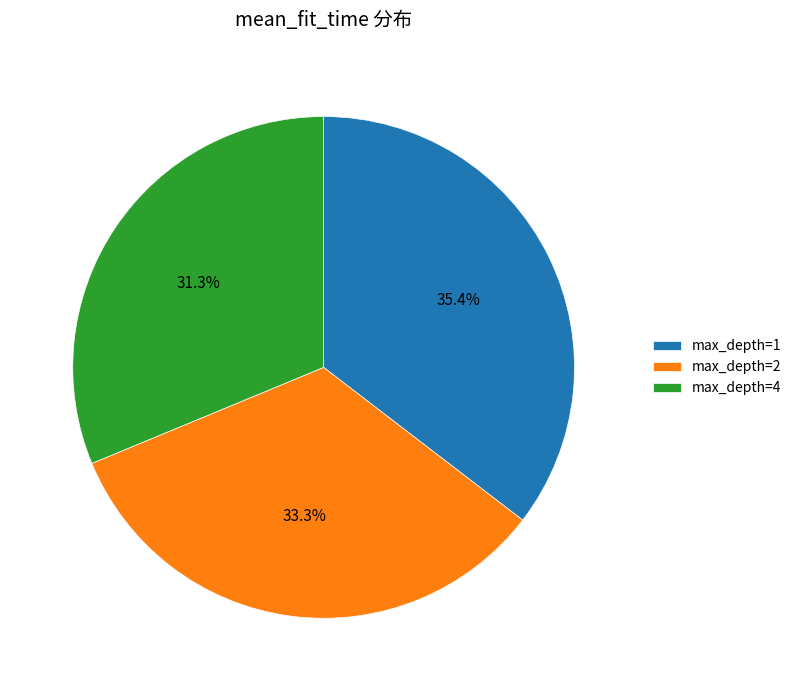

Does any single category account for the majority?

No